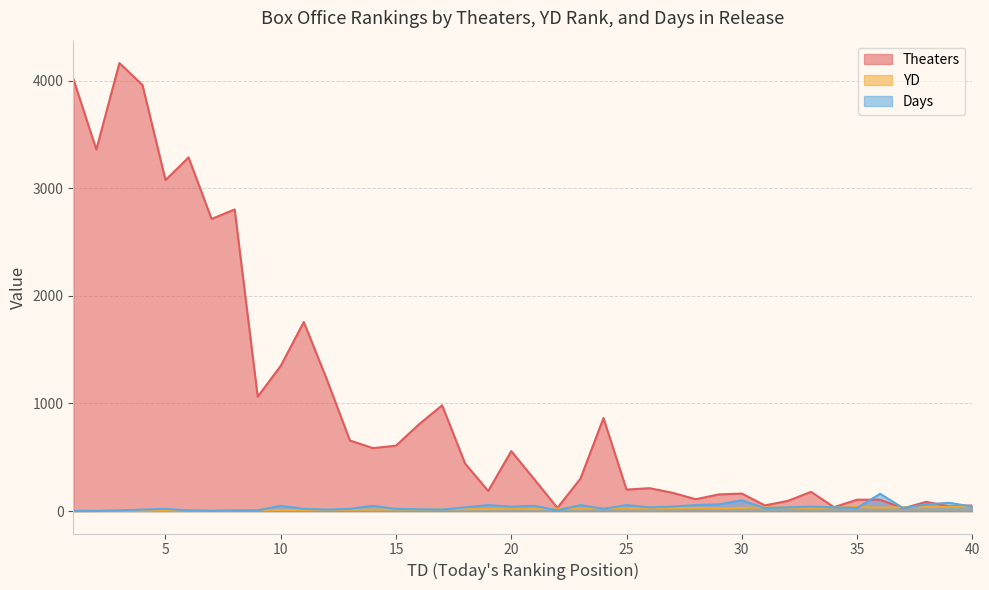

At which label does YD reach its minimum?

1